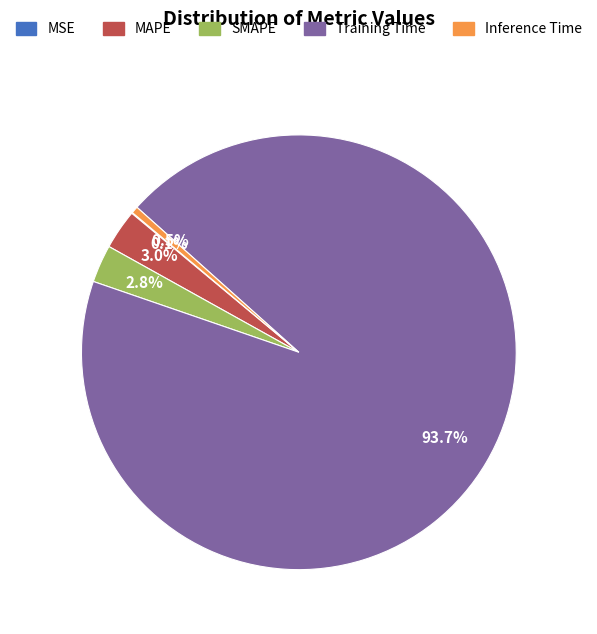

What is the largest slice in the pie chart?

Training Time